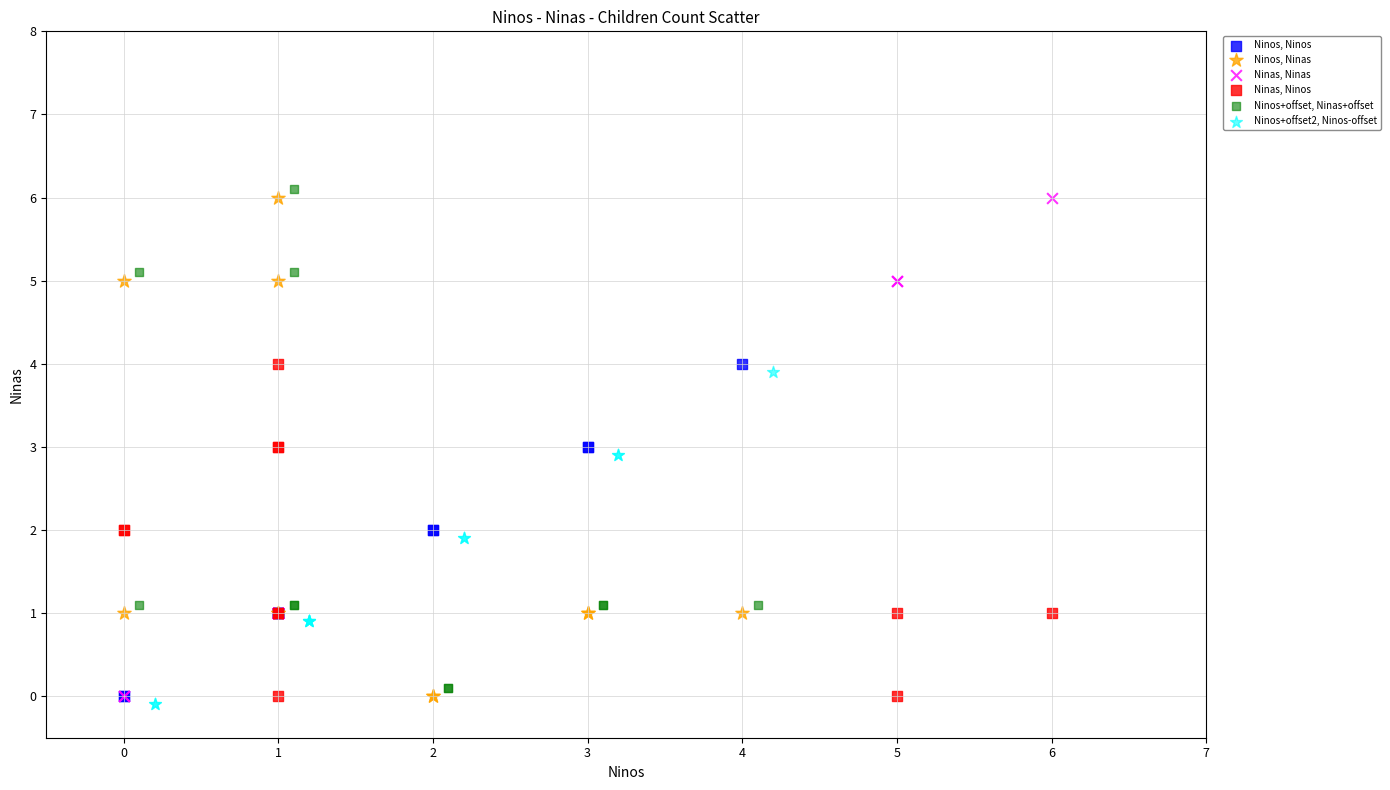

What are all the series names shown in the legend?

Ninos, Ninos, Ninos, Ninas, Ninas, Ninas, Ninas, Ninos, Ninos+offset, Ninas+offset, Ninos+offset2, Ninos-offset